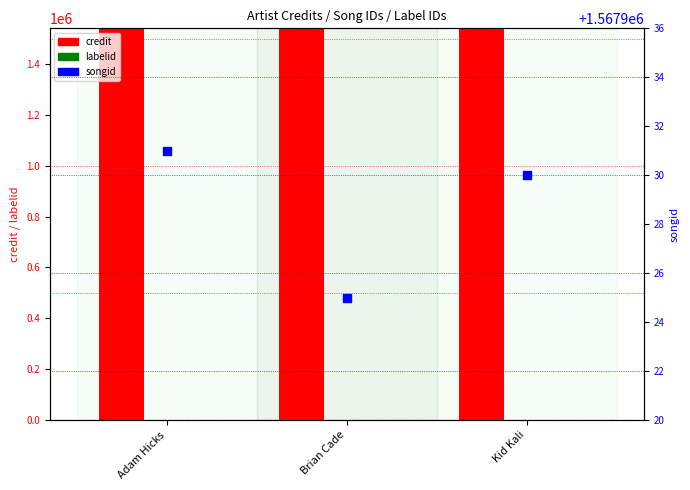

At which category is the sum across all series the highest?

Kid Kali